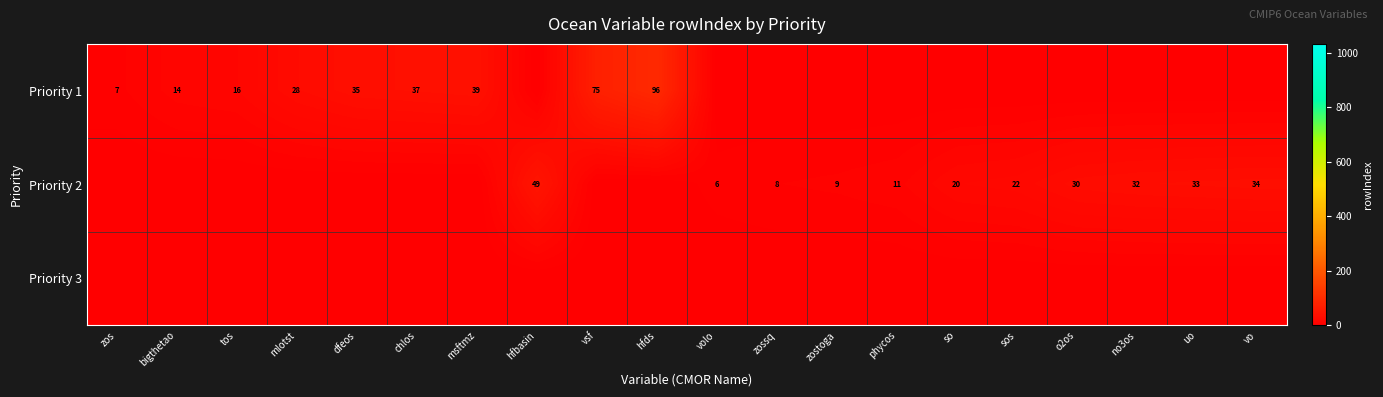

Is it true that Priority 2 equals 11 at phycos?

True